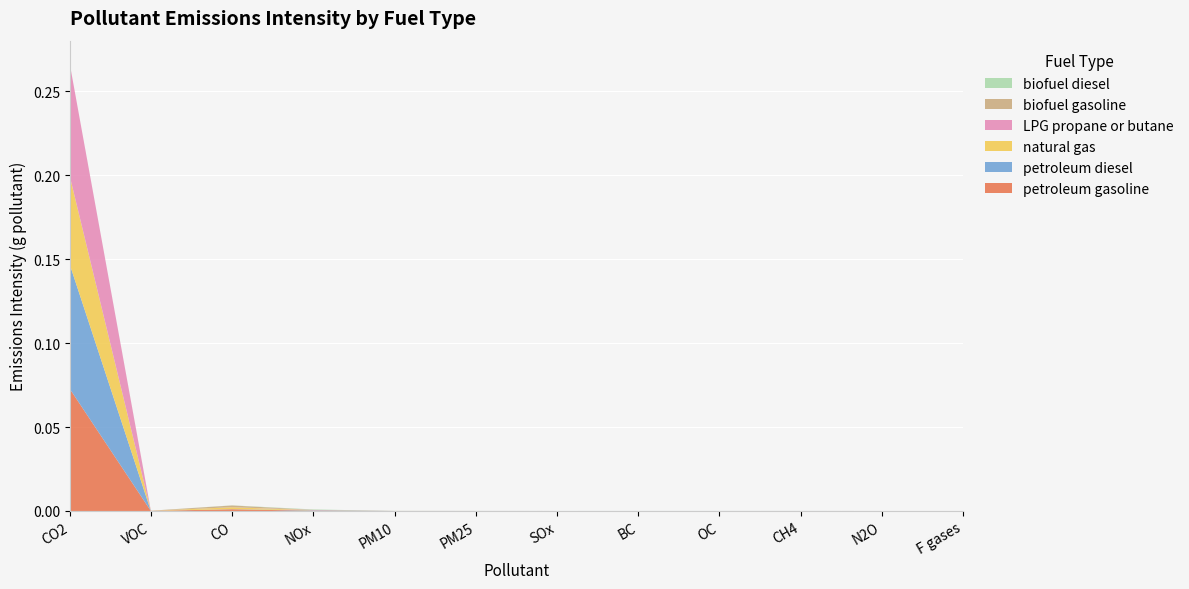

Reading left to right, extract all data points from this chart.

petroleum gasoline: 0.1	0.0	0.0	0.0	0.0	0.0	0.0	0.0	0.0	0.0	0.0	0.0
petroleum diesel: 0.1	0.0	0.0	0.0	0.0	0.0	0.0	0.0	0.0	0.0	0.0	0.0
natural gas: 0.1	0.0	0.0	0.0	0.0	0.0	0.0	0.0	0.0	0.0	0.0	0.0
LPG propane or butane: 0.1	0.0	0.0	0.0	0.0	0.0	0.0	0.0	0.0	0.0	0.0	0.0
biofuel gasoline: 0.0	0.0	0.0	0.0	0.0	0.0	0.0	0.0	0.0	0.0	0.0	0.0
biofuel diesel: 0.0	0.0	0.0	0.0	0.0	0.0	0.0	0.0	0.0	0.0	0.0	0.0